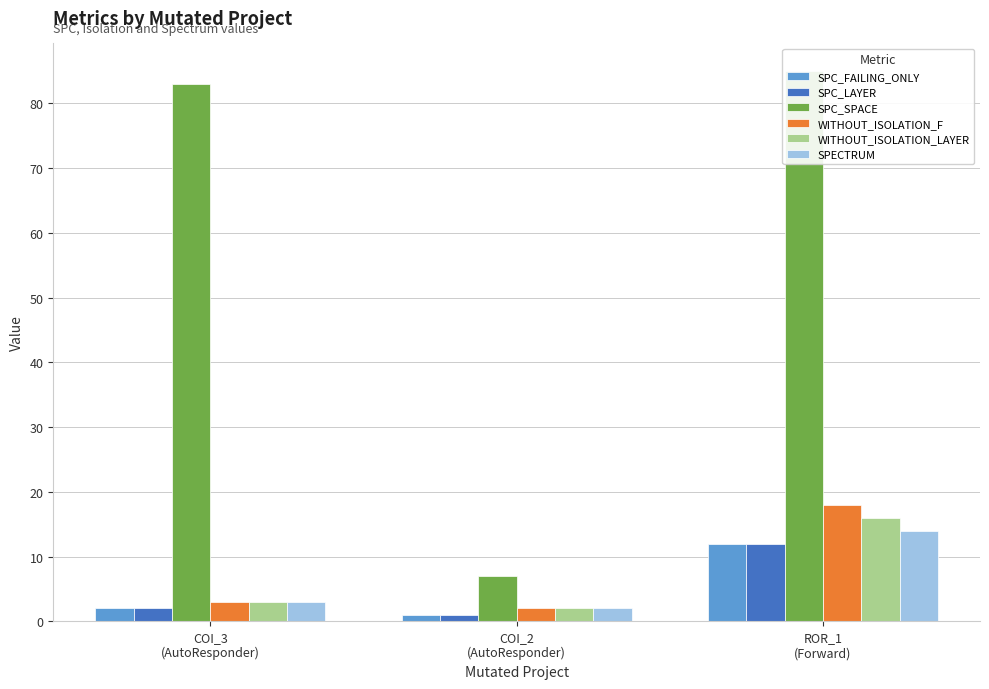

Is it true that SPC_FAILING_ONLY equals 3 at COI_3
(AutoResponder)?

False